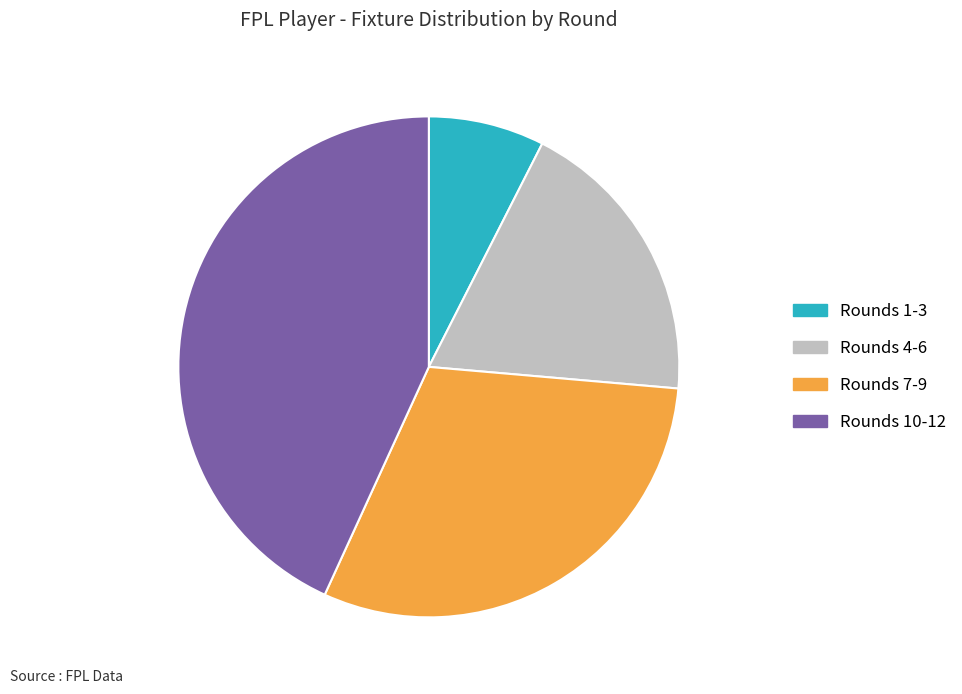

Between Rounds 4-6 and Rounds 10-12, which is larger?

Rounds 10-12